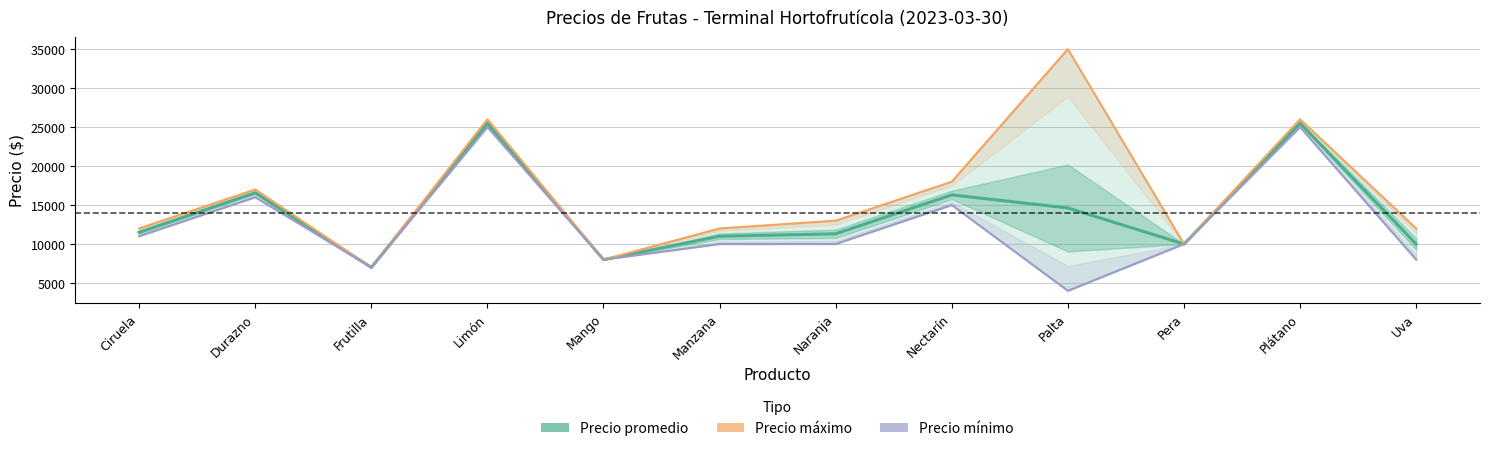

How many data points in Precio mínimo are less than 10000?

4